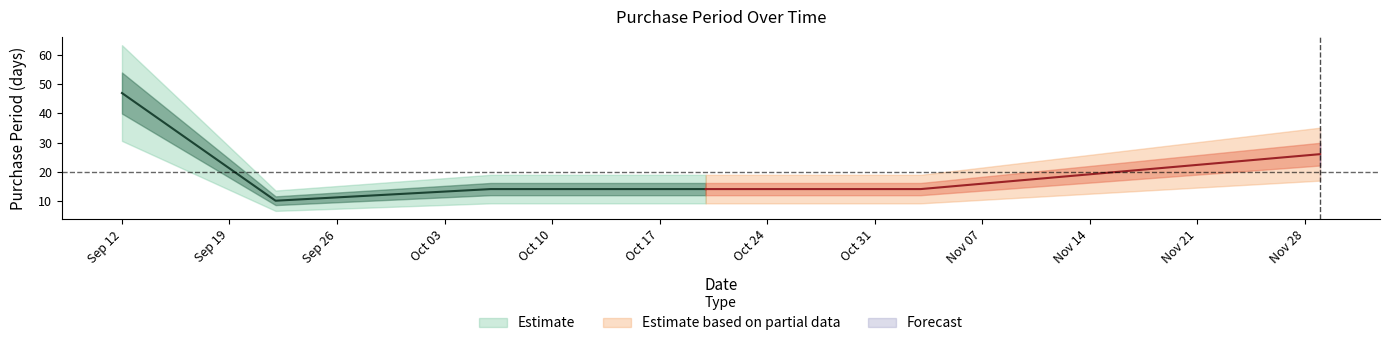

How many lines are shown in the chart?

1